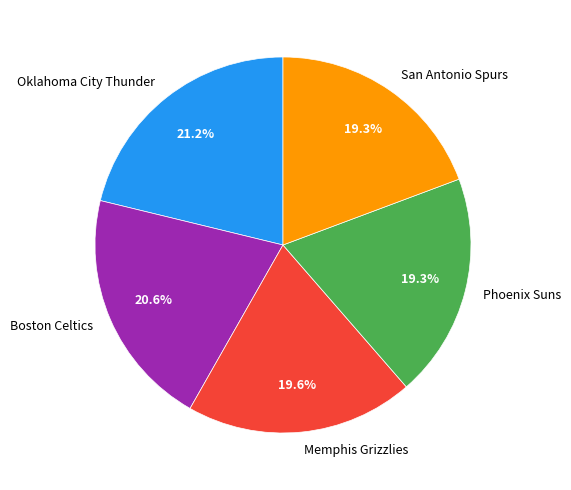

To the nearest percent, what is the difference between the Phoenix Suns and Boston Celtics slice percentages?

1%